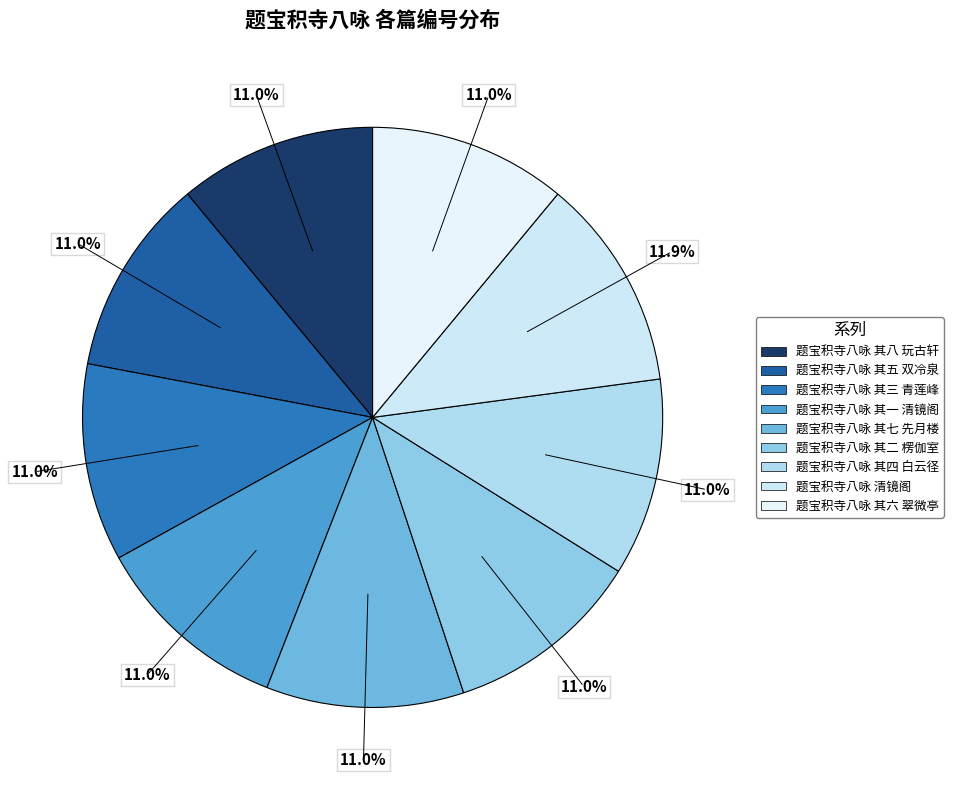

How many slices are in this pie chart?

9